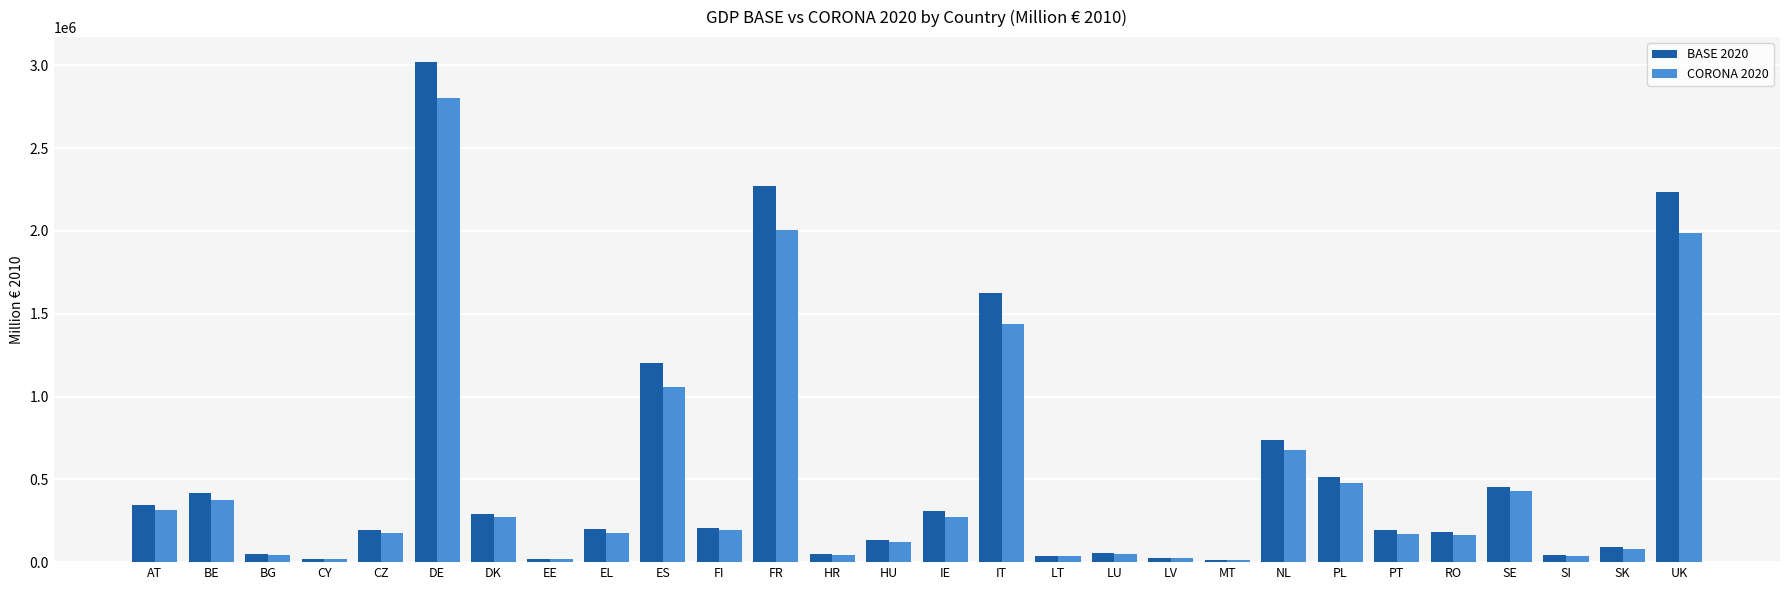

What is the difference between the maximum and minimum values in the CORONA 2020 series?

2790839.1